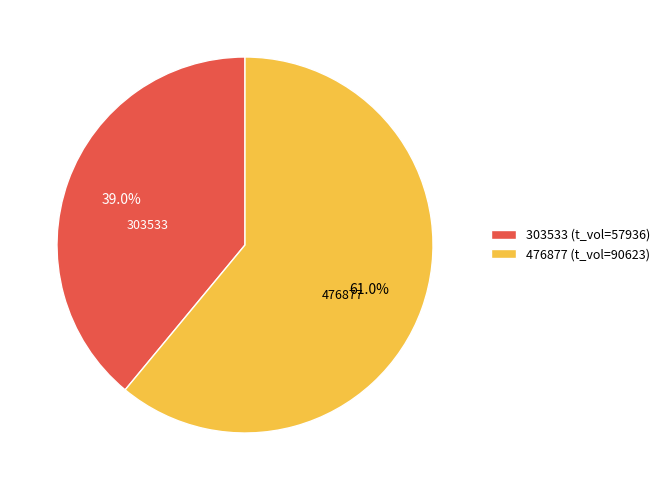

Is there any slice that represents more than half of the pie?

Yes